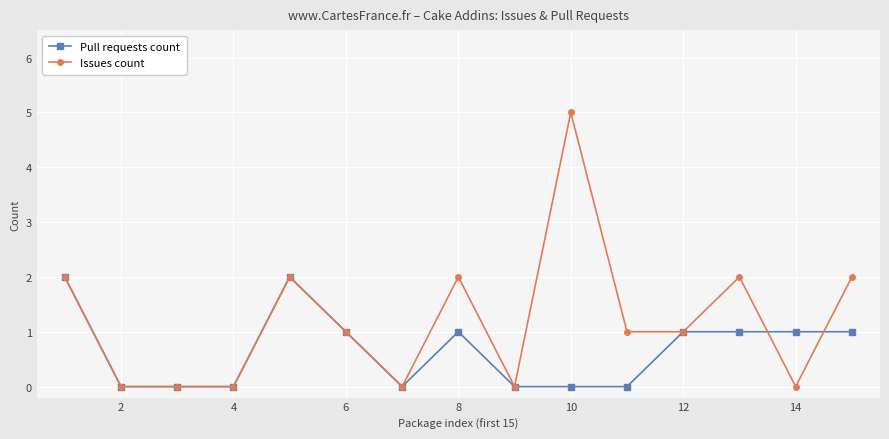

True or false: Issues count has more than 2 interior local peaks.

True